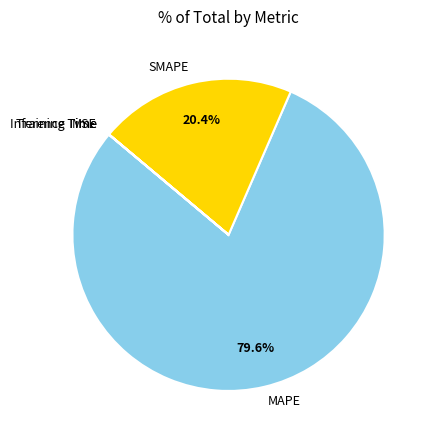

True or false: SMAPE accounts for 15% of the total.

False